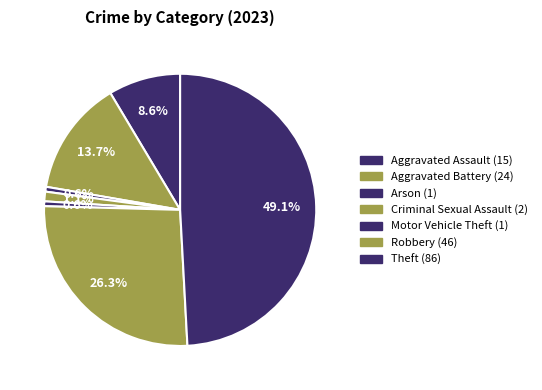

Which category has the smallest portion of the pie?

Arson